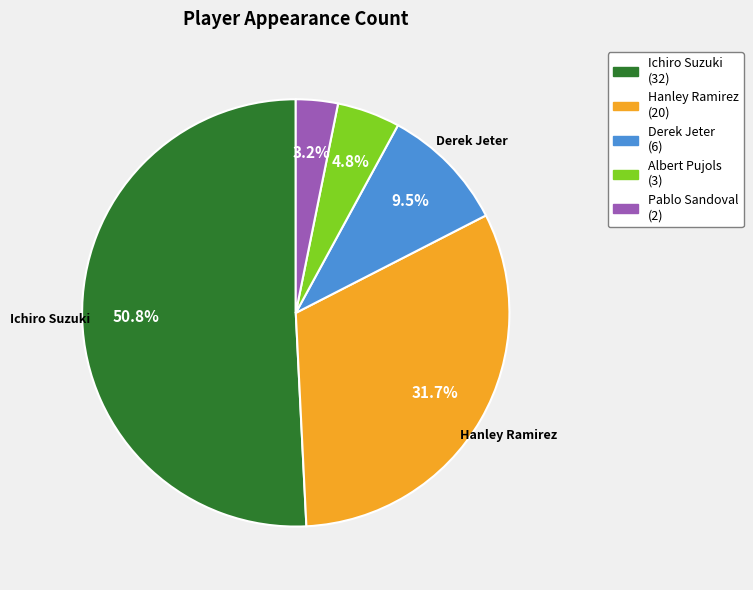

Does any single category account for the majority?

Yes